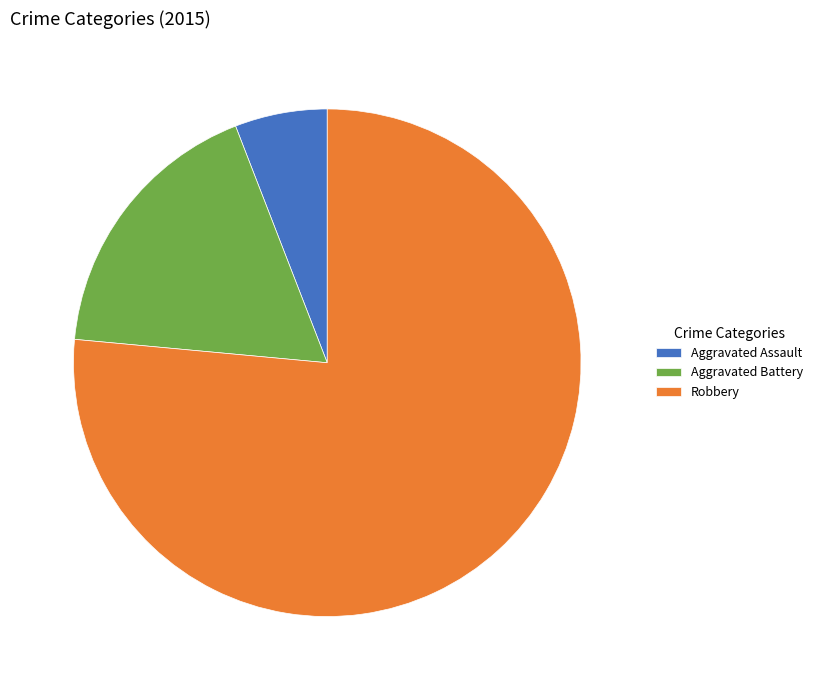

Which has a higher value, Robbery or Aggravated Battery?

Robbery